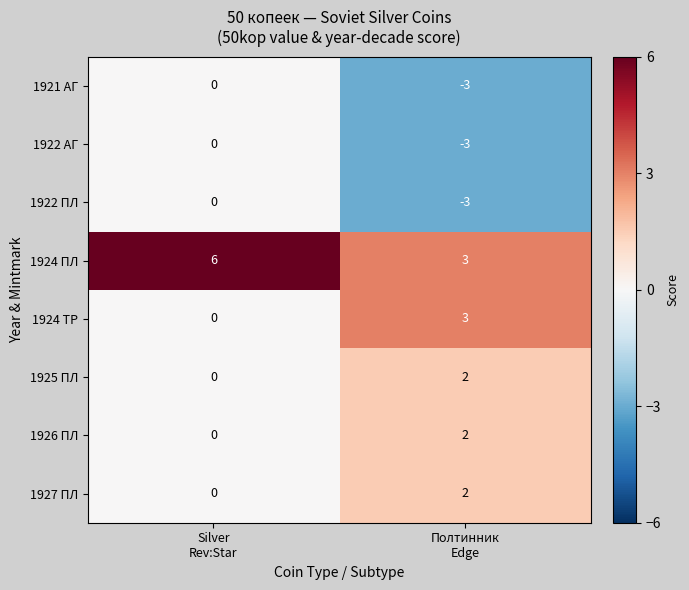

How many values in 1926 ПЛ are above zero?

1